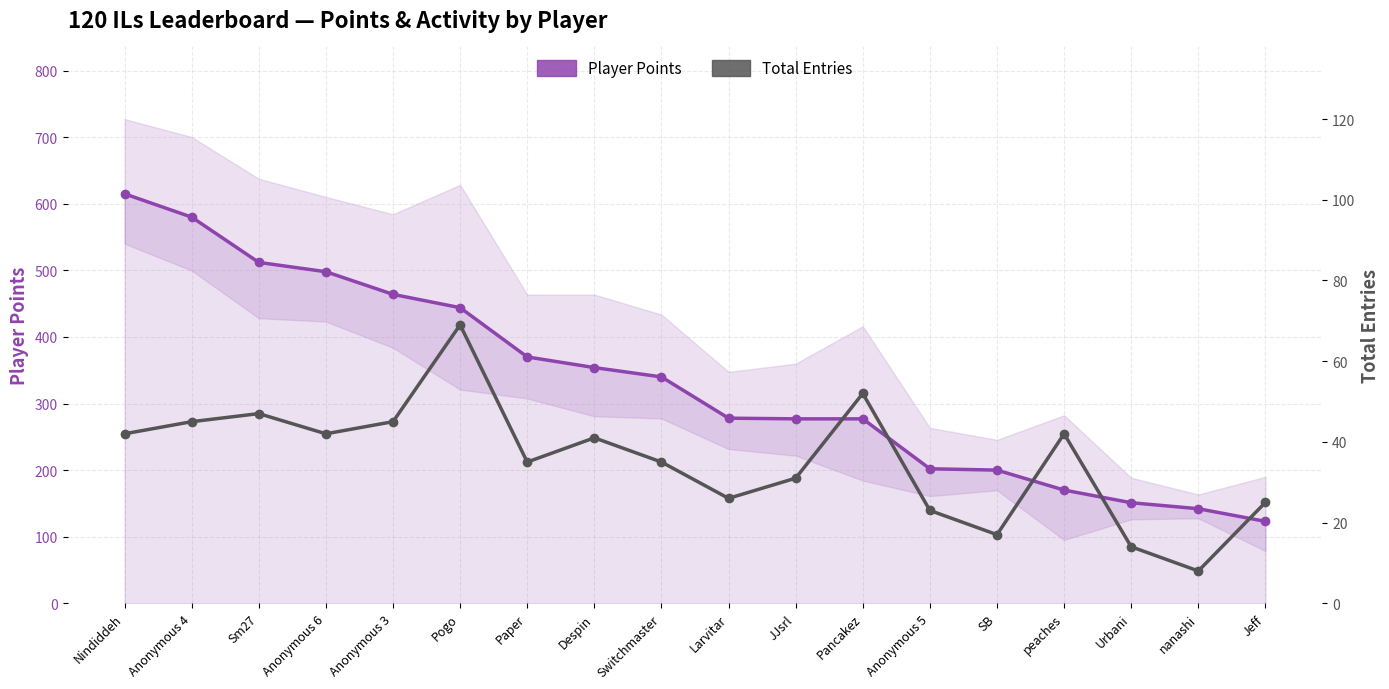

The value of Total Entries at Pancakez is 52. True or false?

True